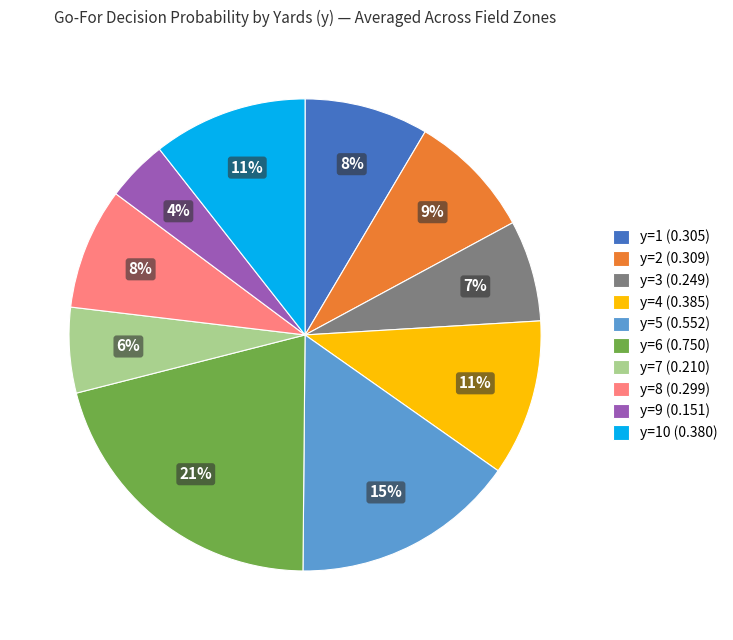

To the nearest percent, what is the average slice percentage?

10%